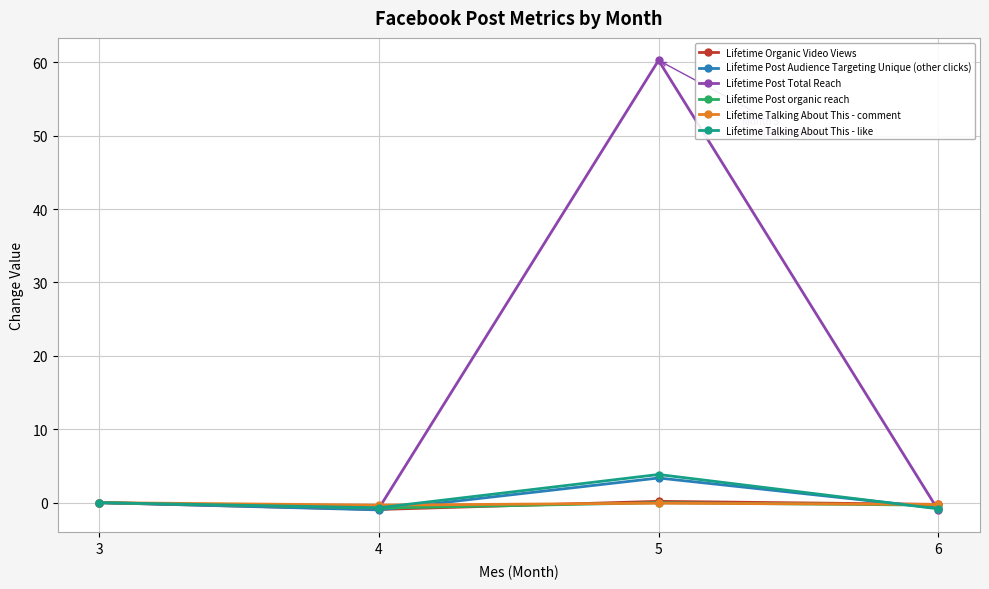

The Lifetime Post Total Reach series shows 24.8 at 5. True or false?

False